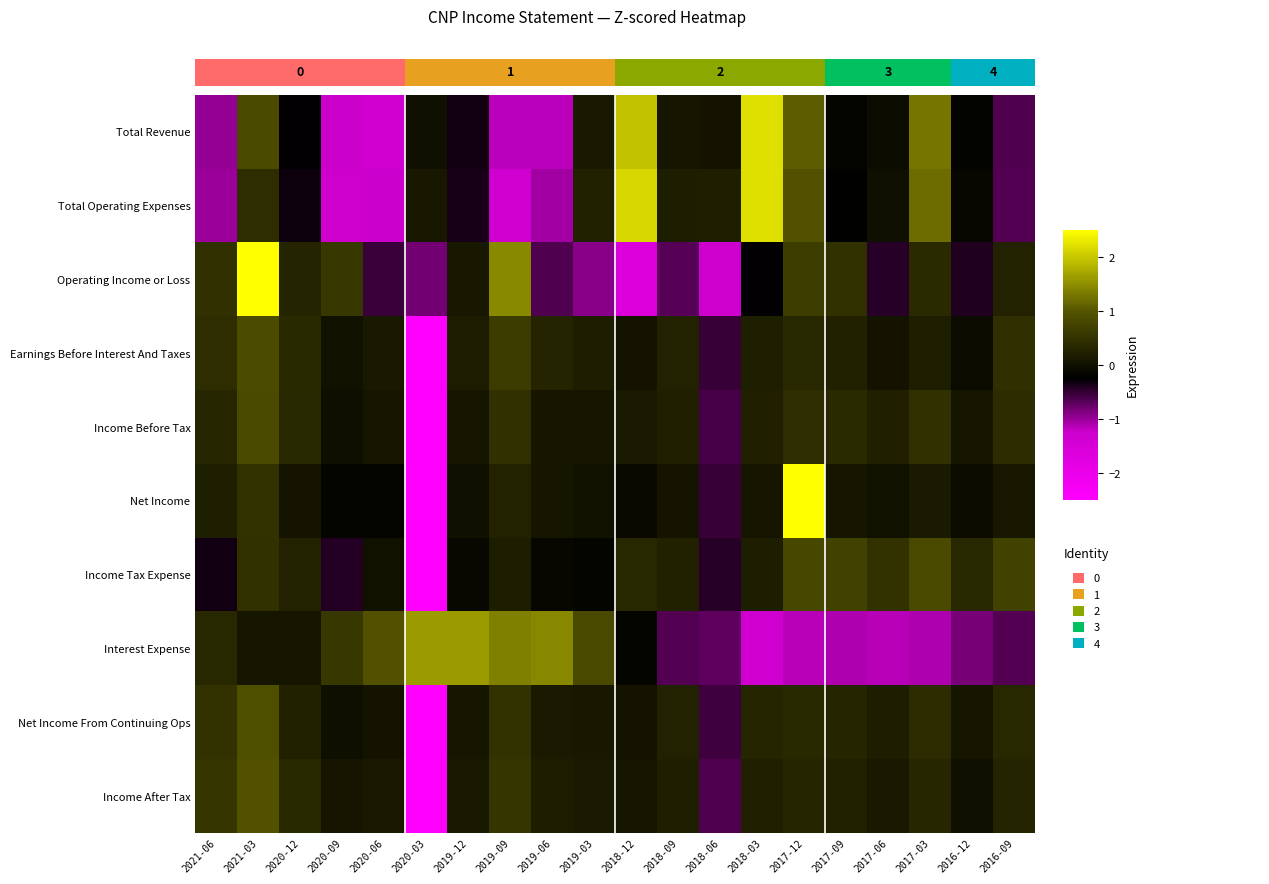

At which label is Income After Tax closest to -1?

2018-06